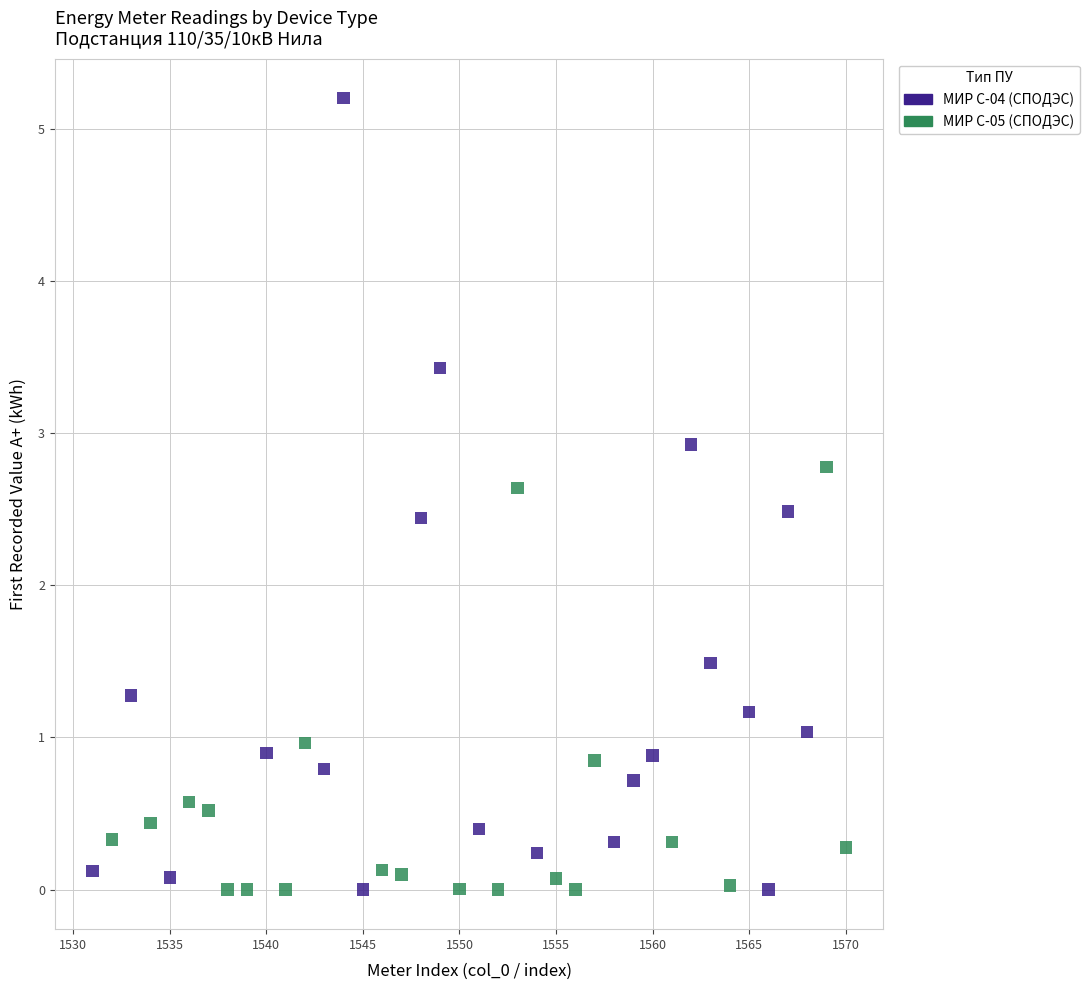

Which series has the largest Y range (max minus min)?

МИР С-04 (СПОДЭС)